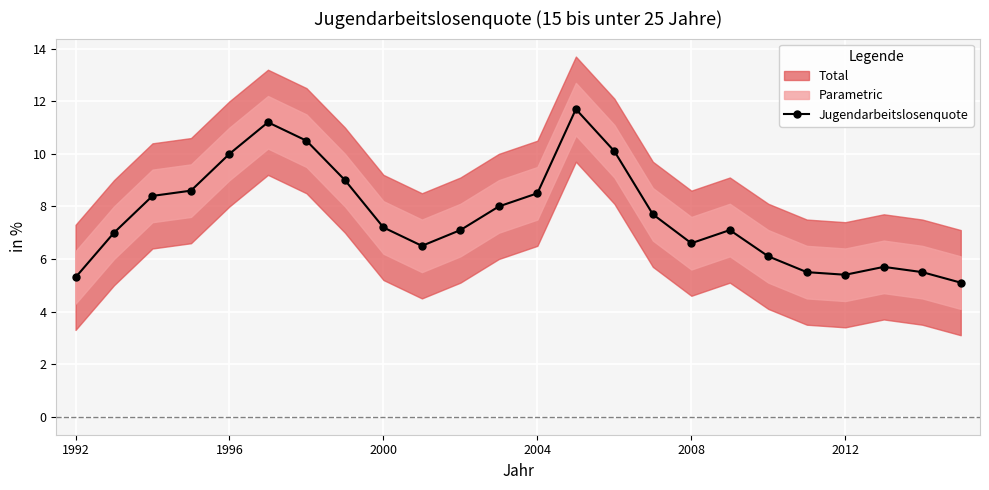

What is the difference between the maximum and minimum values?

6.6